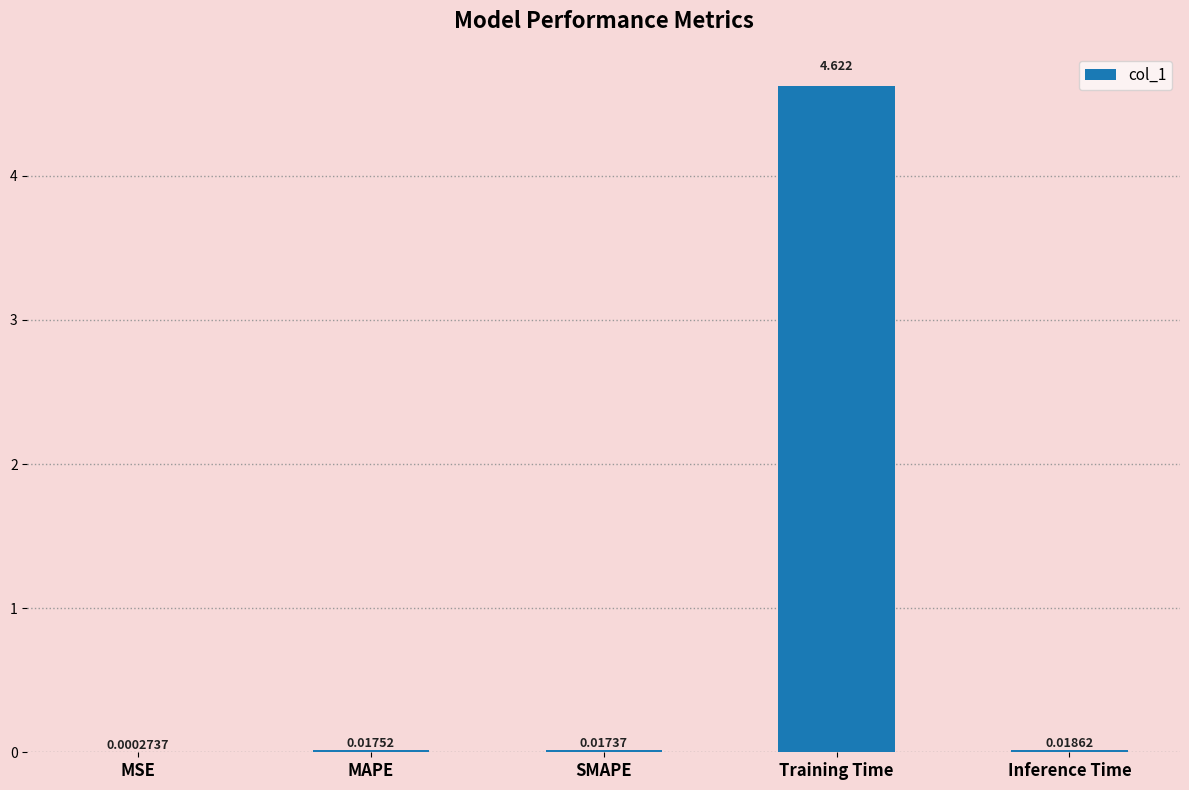

Where is the data nearest to the value 2?

Inference Time